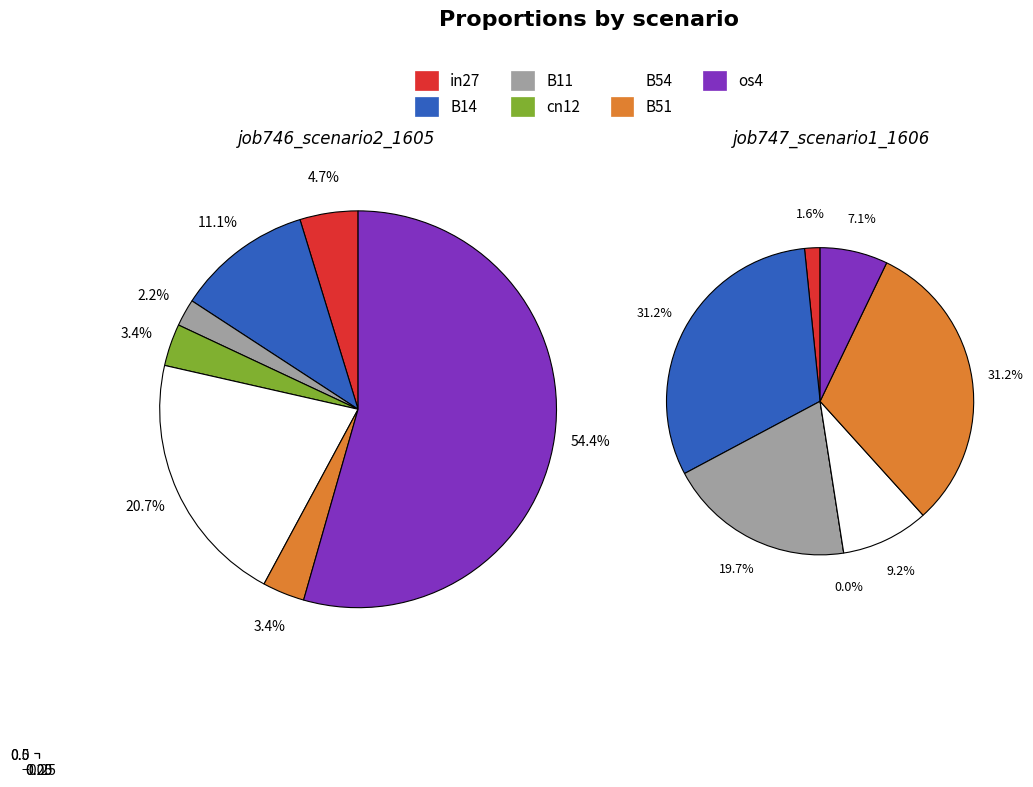

Rank the series at os4 from highest to lowest value.

job746_scenario2_1605, job747_scenario1_1606